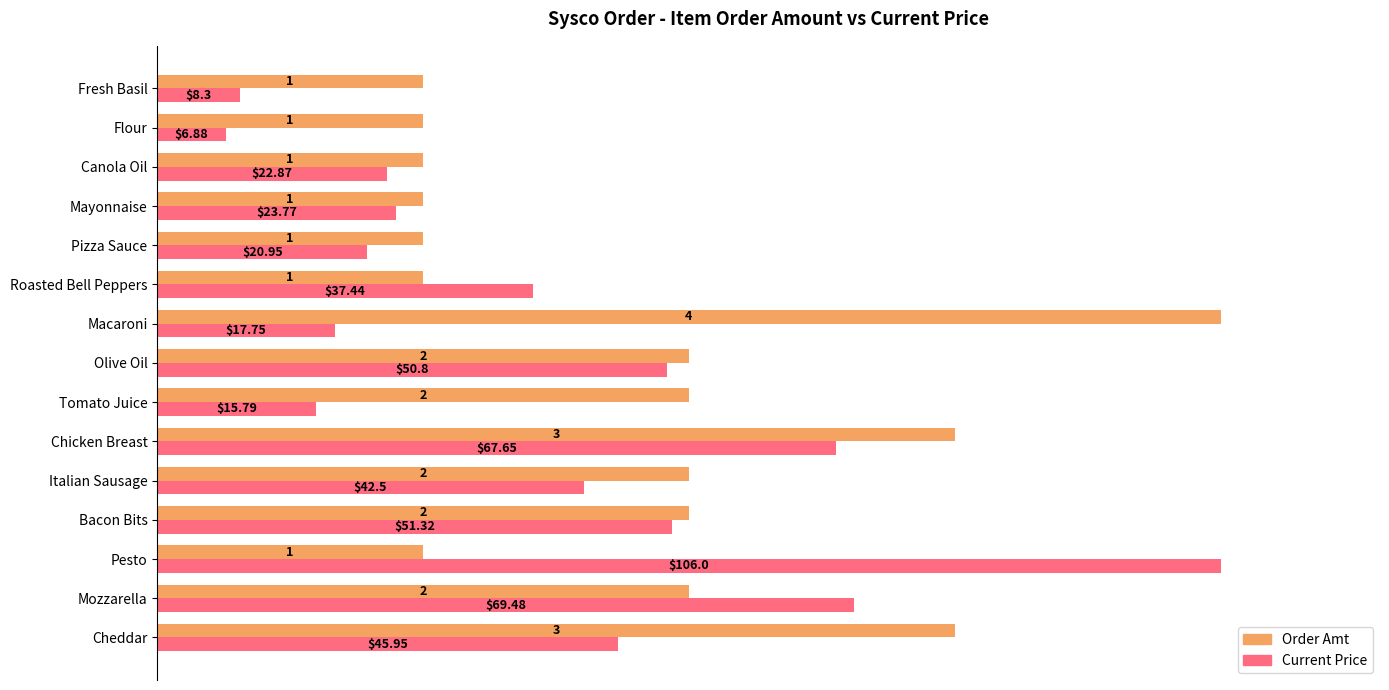

What are all the series names shown in the legend?

Order Amt, Current Price